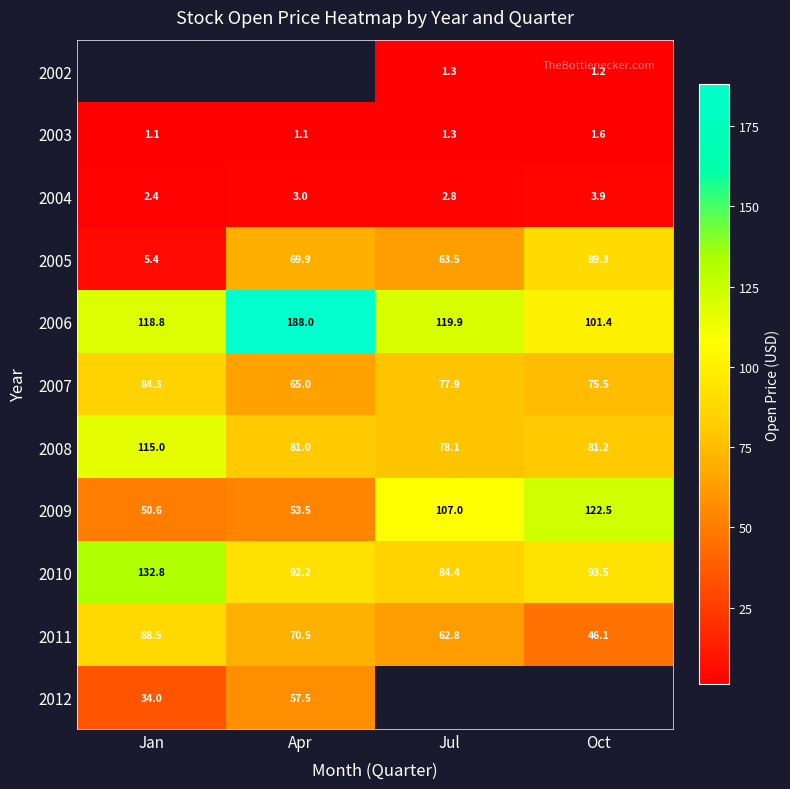

Between Jan and Apr, which is larger?

Apr